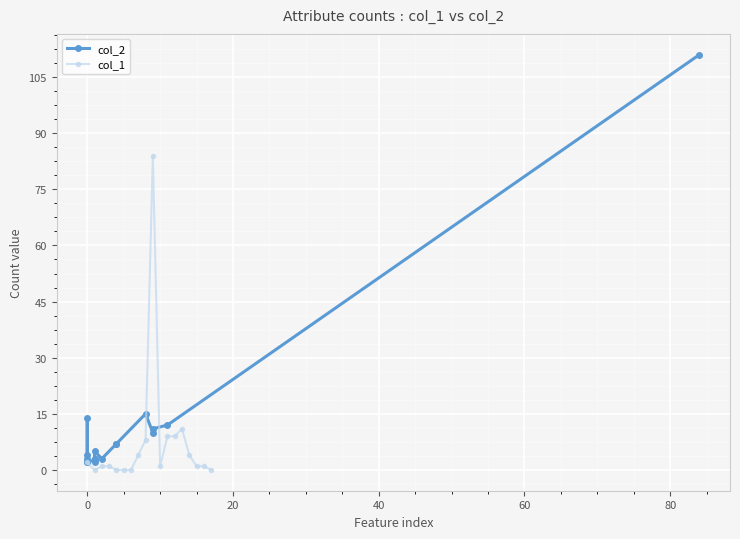

True or false: col_1 has more than 1 points higher than both neighbors.

True